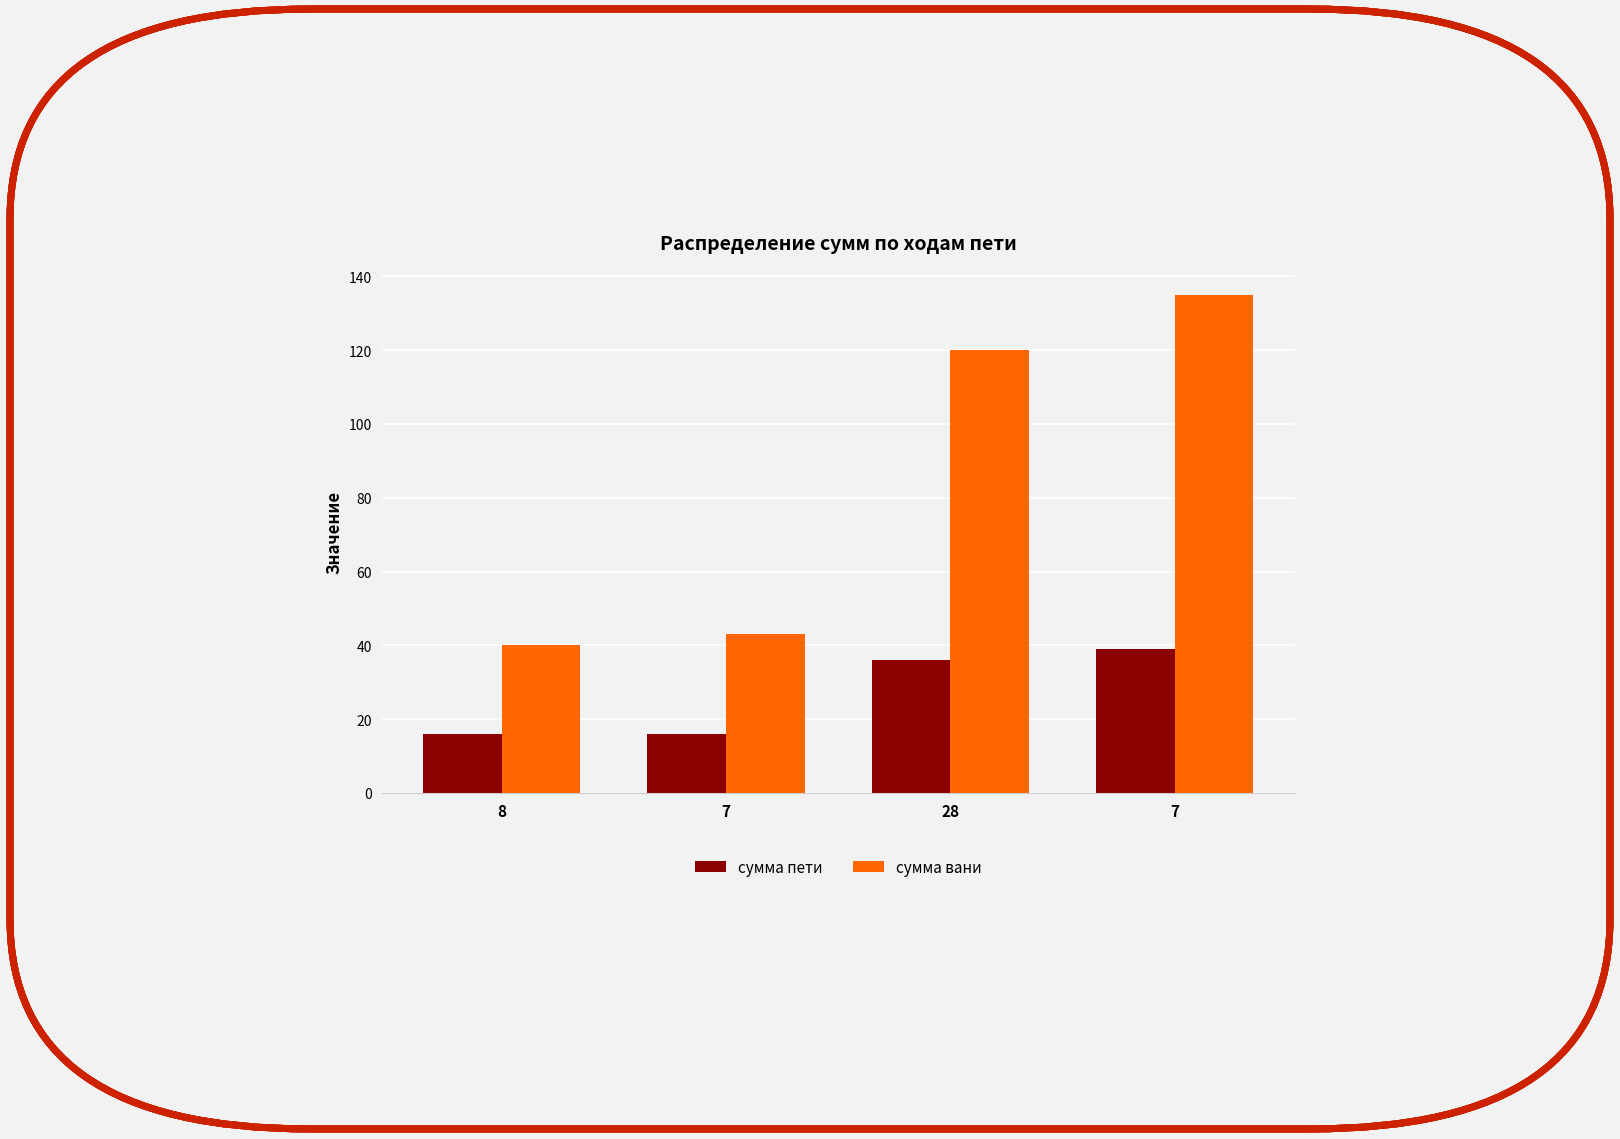

What are all the series names shown in the legend?

сумма пети, сумма вани